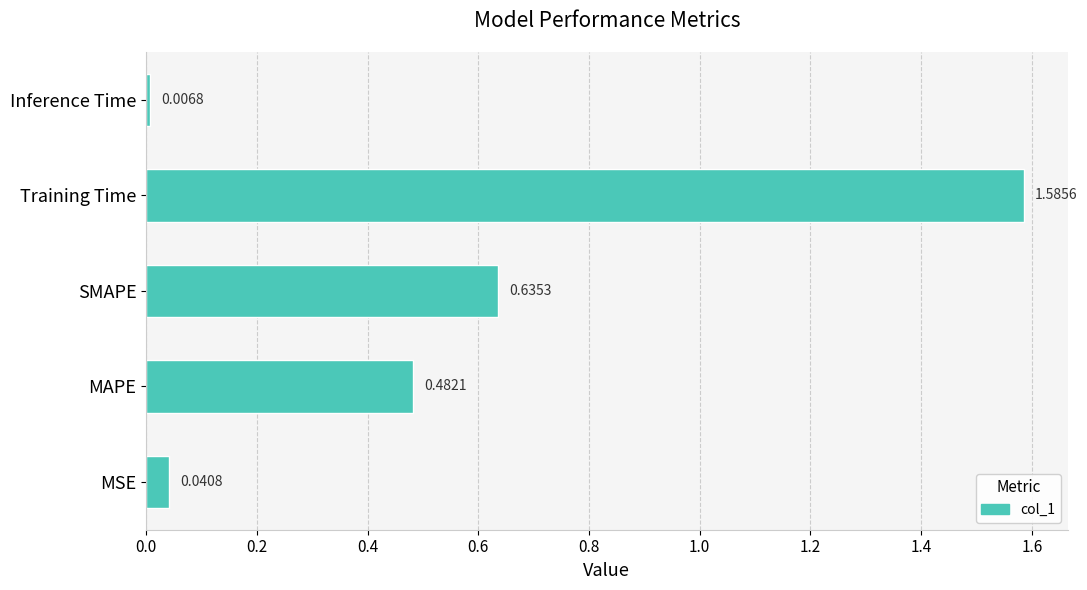

Rank the categories by value from lowest to highest.

Inference Time, MSE, MAPE, SMAPE, Training Time